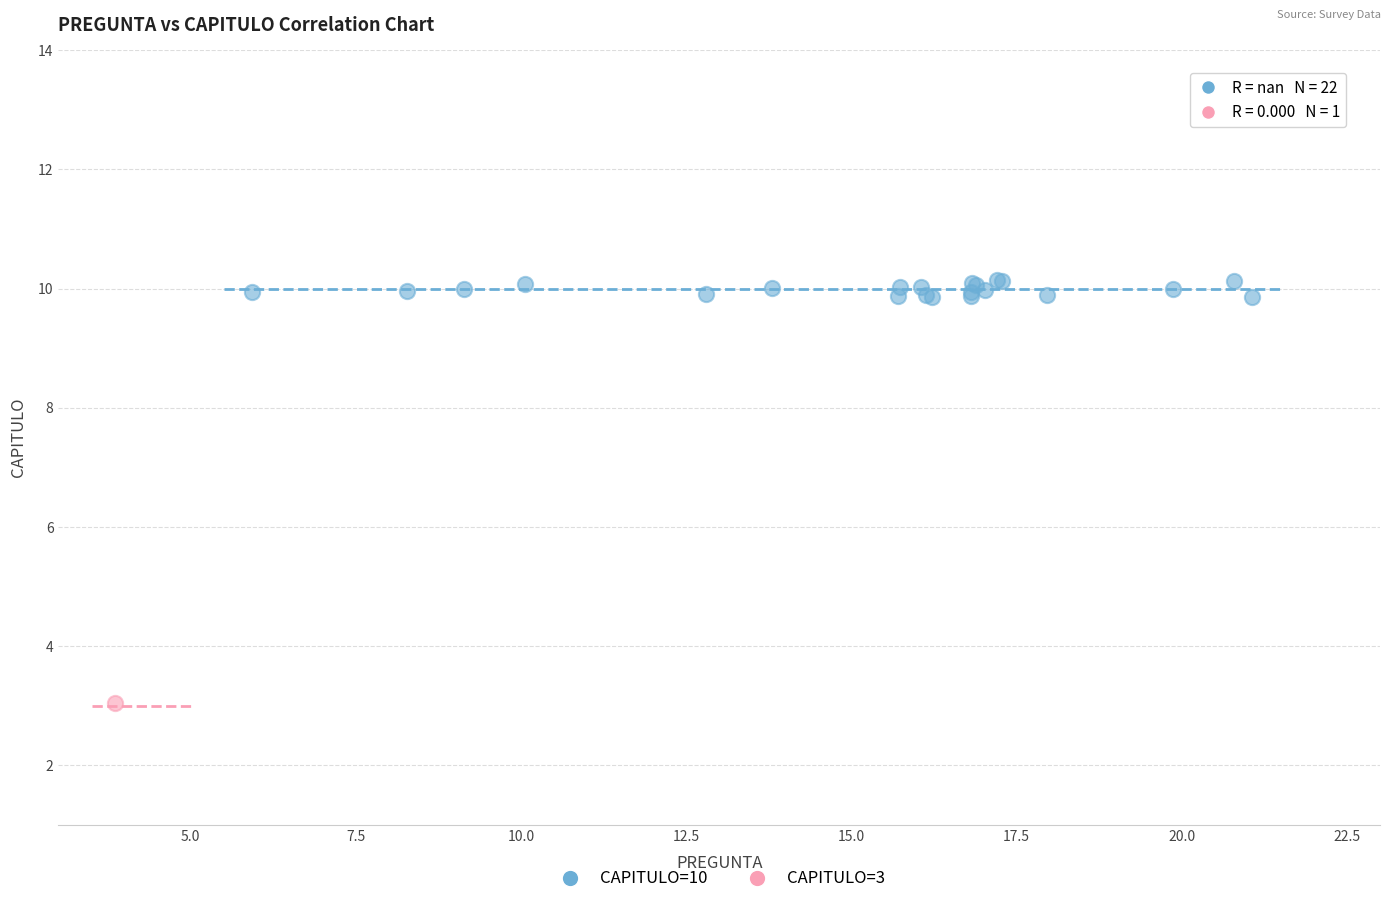

What are all the series names shown in the legend?

CAPITULO=10, CAPITULO=3